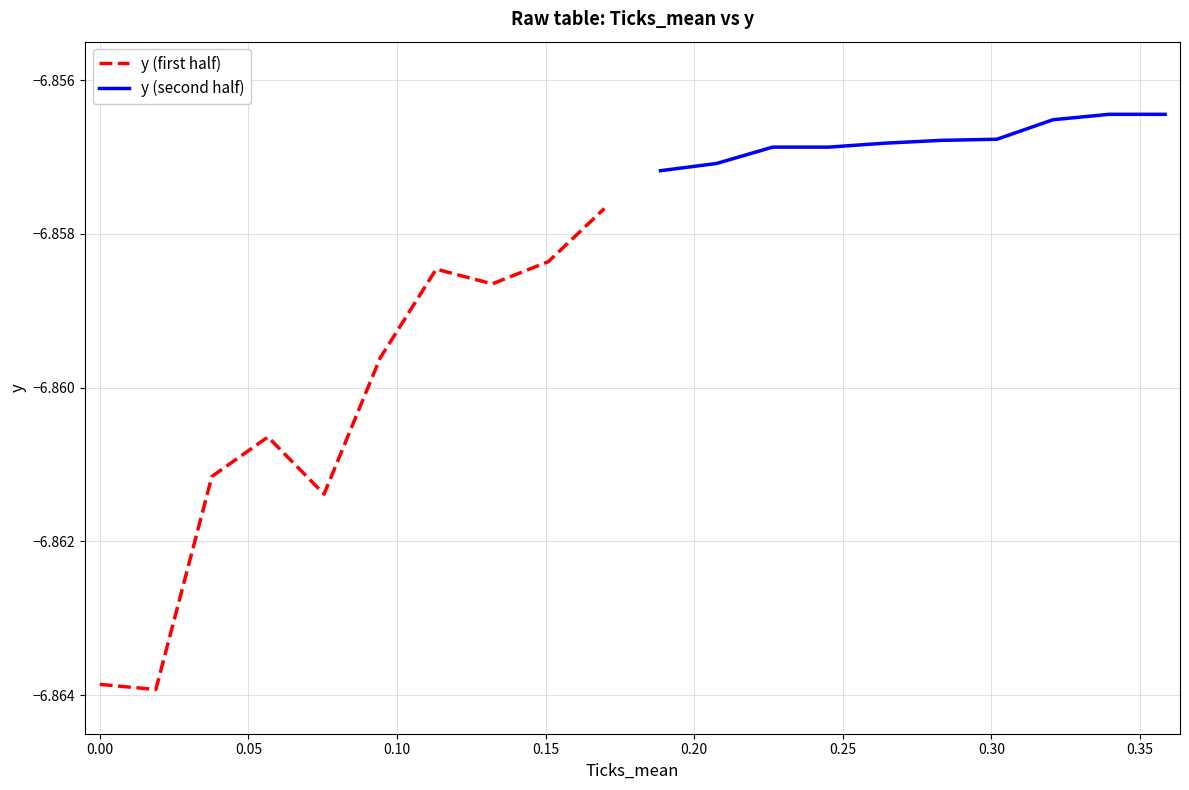

At which category does the chart reach its peak across all series?

0.35